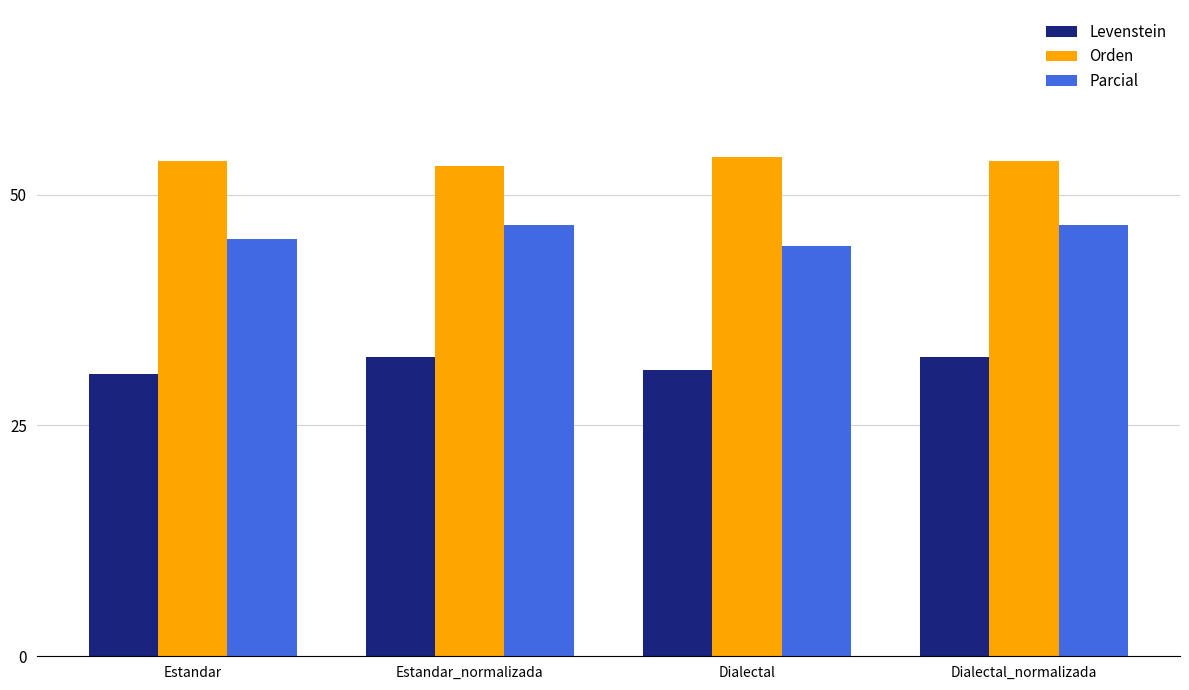

How many groups of bars are there?

4